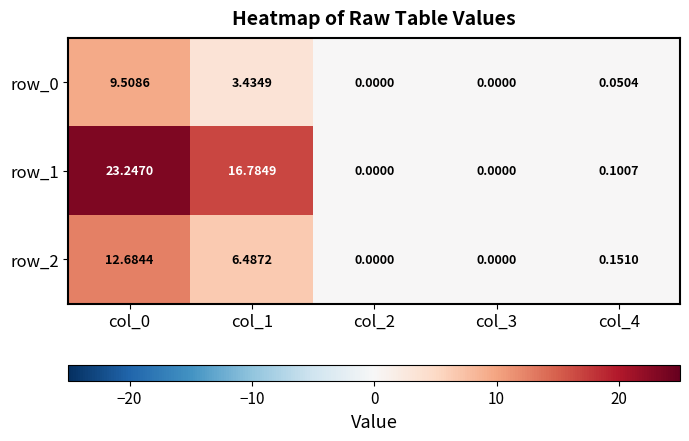

What is the sum of all row_2 values?

19.3